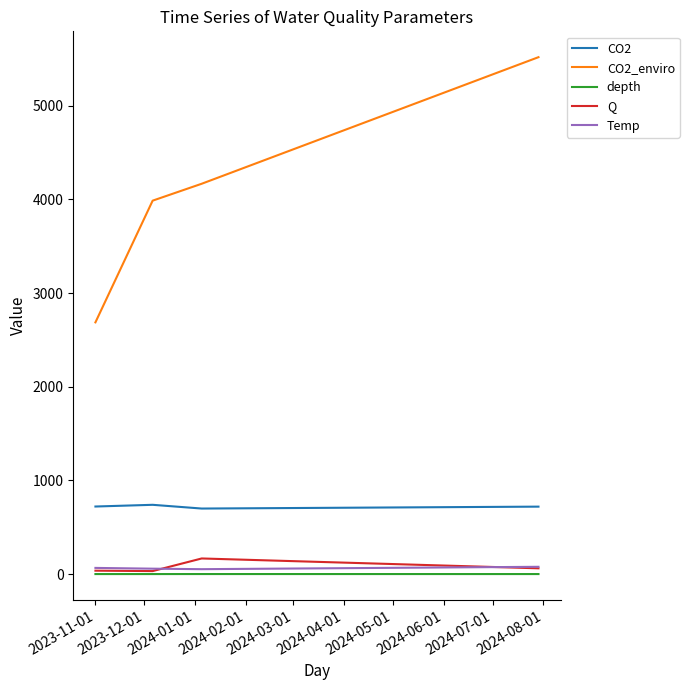

Which series has the widest spread of values?

CO2_enviro